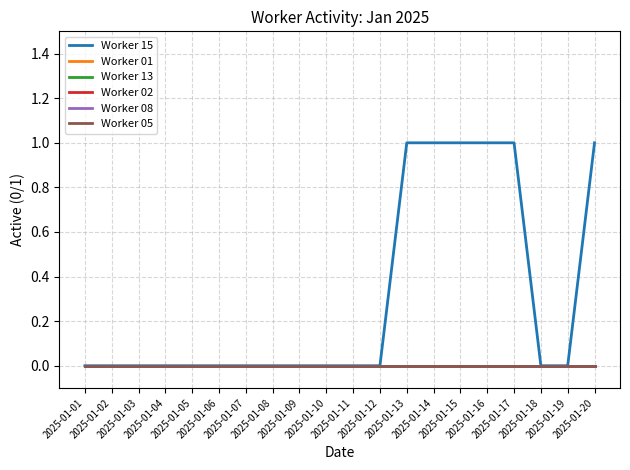

Reading left to right, list all the values displayed in this chart.

Worker 15: 0	0	0	0	0	0	0	0	0	0	0	0	1	1	1	1	1	0	0	1
Worker 01: 0	0	0	0	0	0	0	0	0	0	0	0	0	0	0	0	0	0	0	0
Worker 13: 0	0	0	0	0	0	0	0	0	0	0	0	0	0	0	0	0	0	0	0
Worker 02: 0	0	0	0	0	0	0	0	0	0	0	0	0	0	0	0	0	0	0	0
Worker 08: 0	0	0	0	0	0	0	0	0	0	0	0	0	0	0	0	0	0	0	0
Worker 05: 0	0	0	0	0	0	0	0	0	0	0	0	0	0	0	0	0	0	0	0